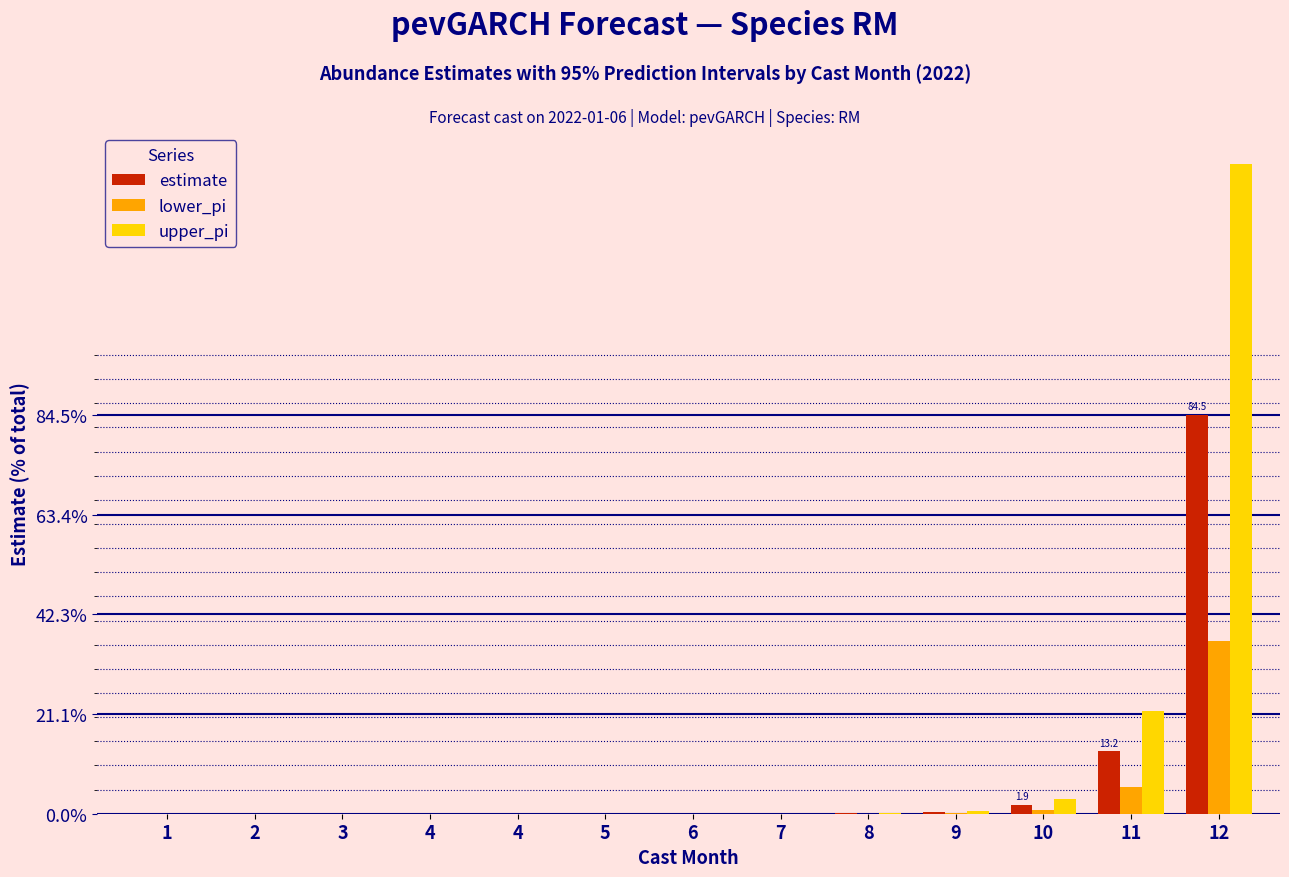

Are the bars horizontal?

No